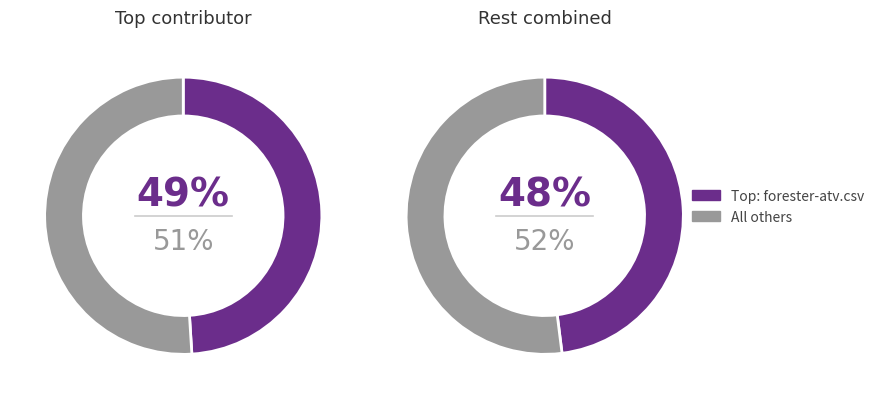

True or false: gabel.csv accounts for 1% of the total.

False